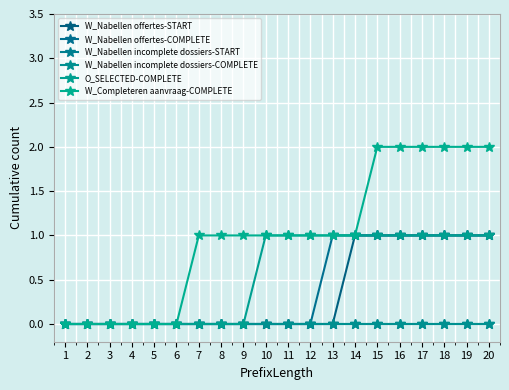

Is this an area chart (filled region under the line)?

No